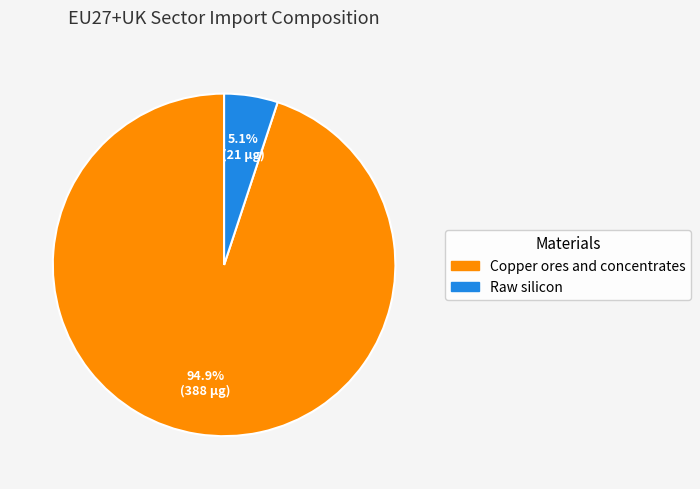

How many slices are in this pie chart?

2